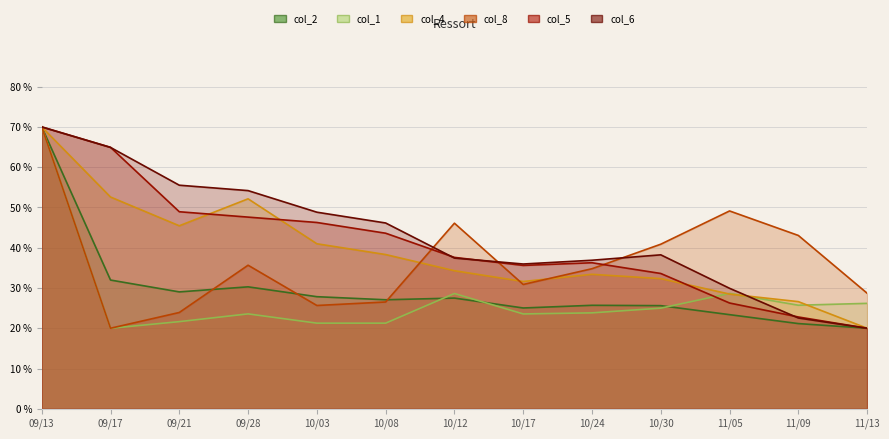

How many interior local peaks does the col_1 series have?

3